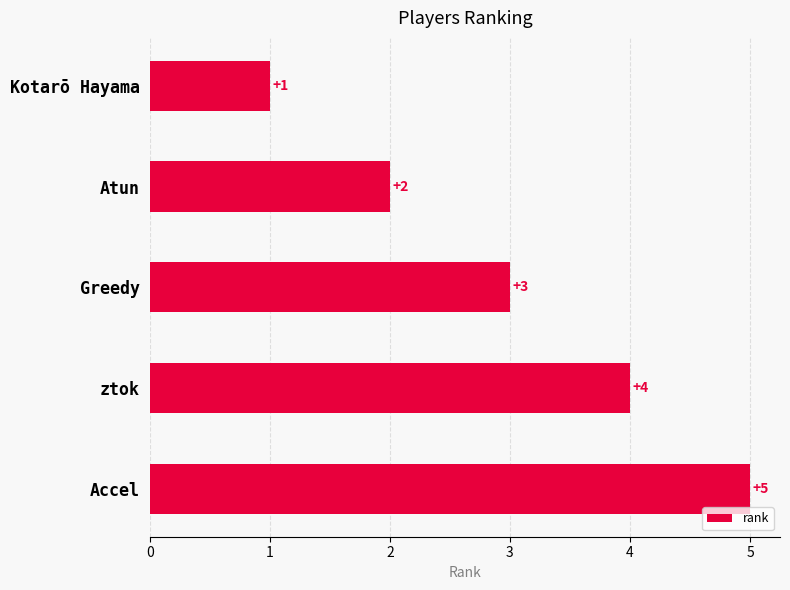

How many series are shown in this chart?

1